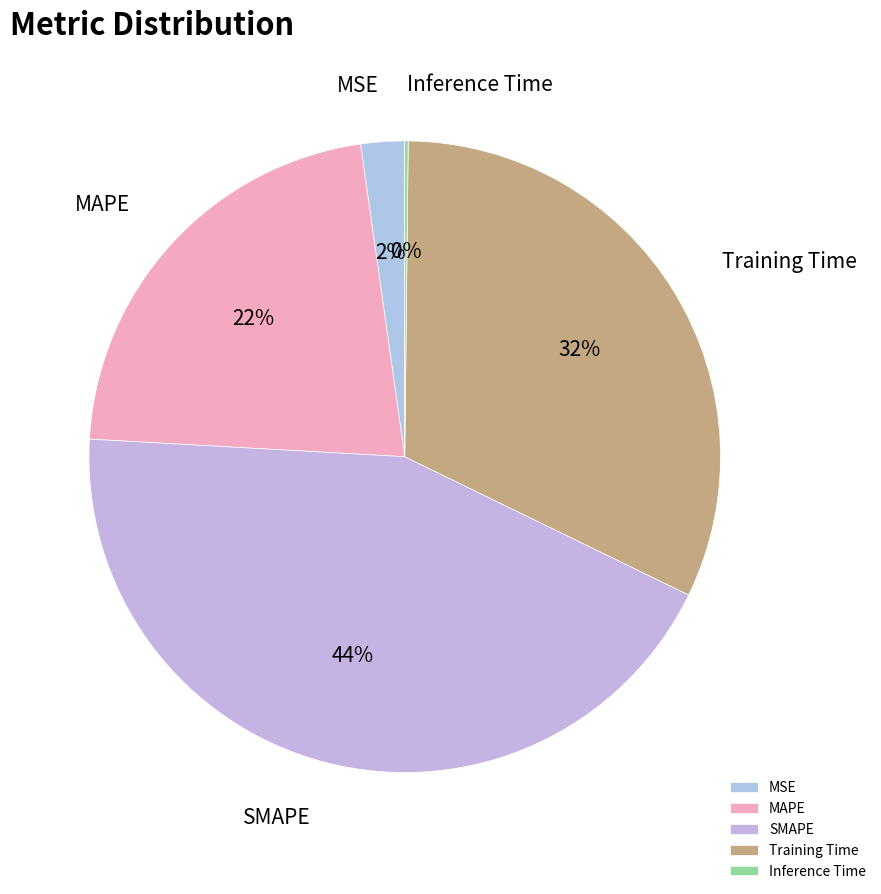

Which has a higher value, MSE or SMAPE?

SMAPE